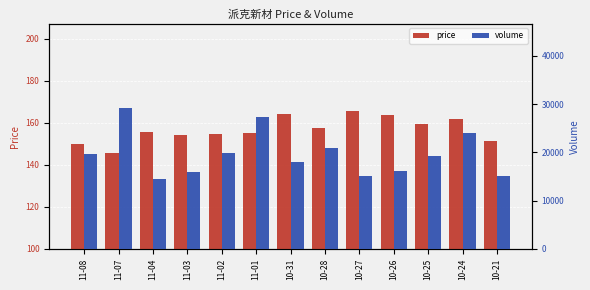

What is the value of the price bar at the 7th from the left?

164.0